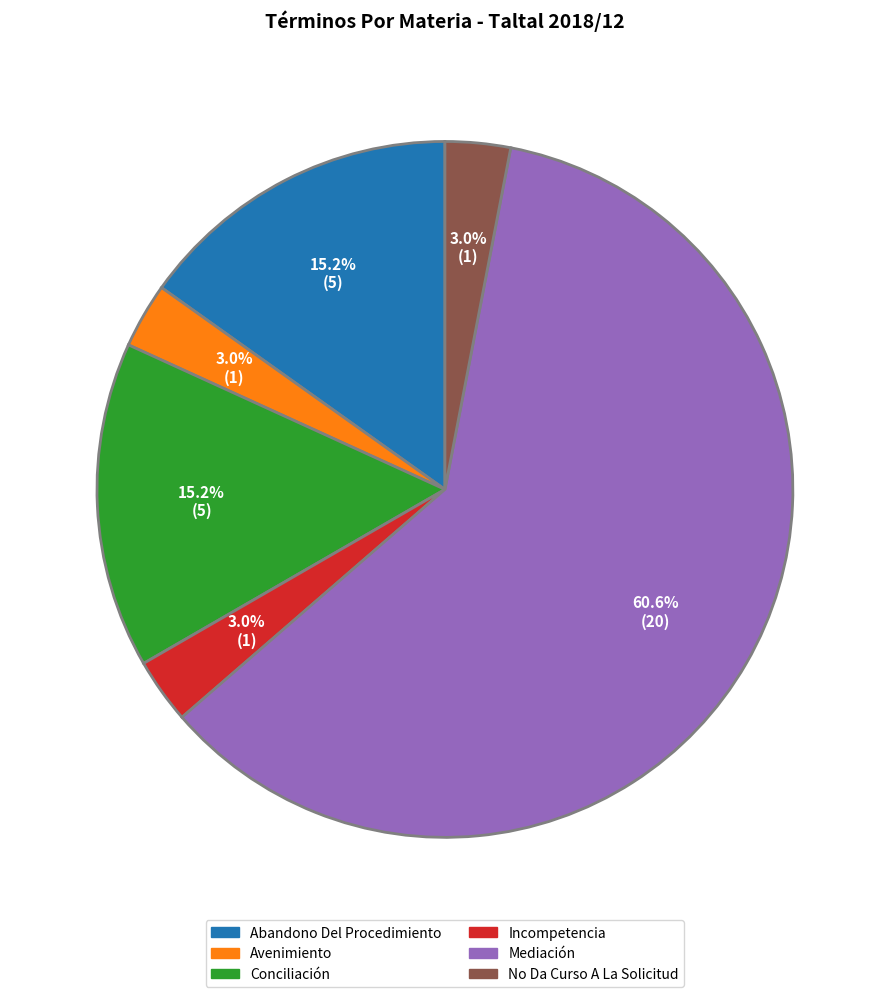

Count the number of slices in the pie.

6